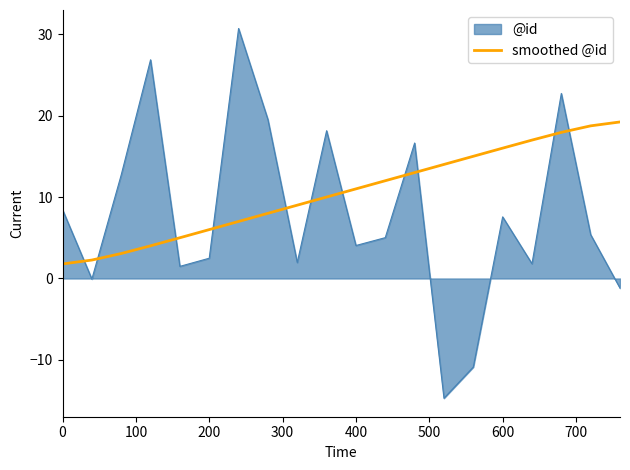

What is the difference between the maximum and minimum values in the @id series?

45.4